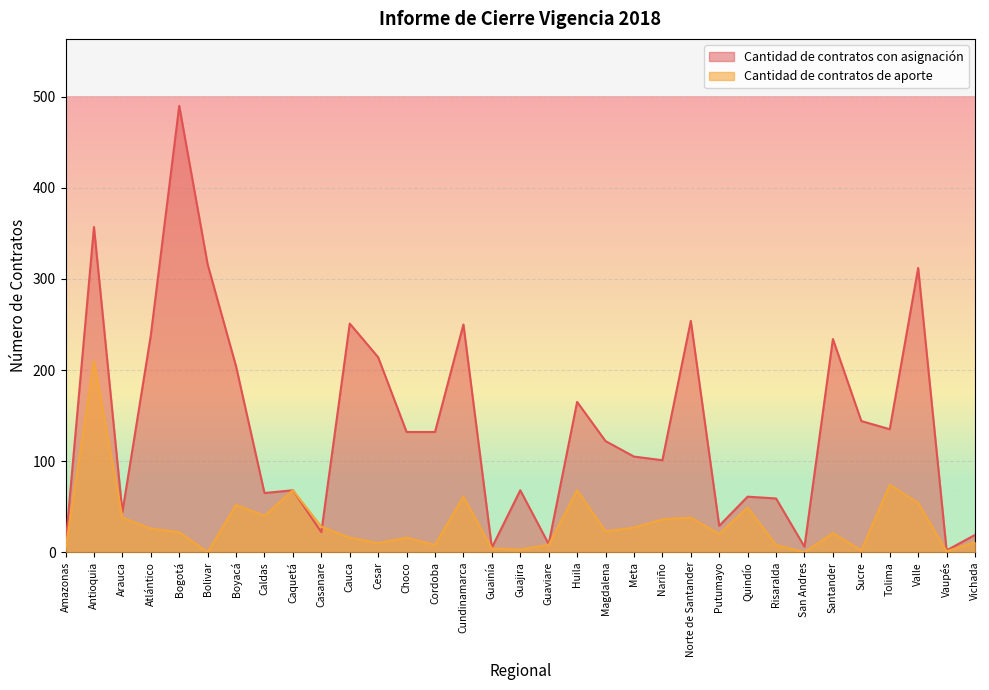

How many intersections are there between Cantidad de contratos con asignación and Cantidad de contratos de aporte?

1